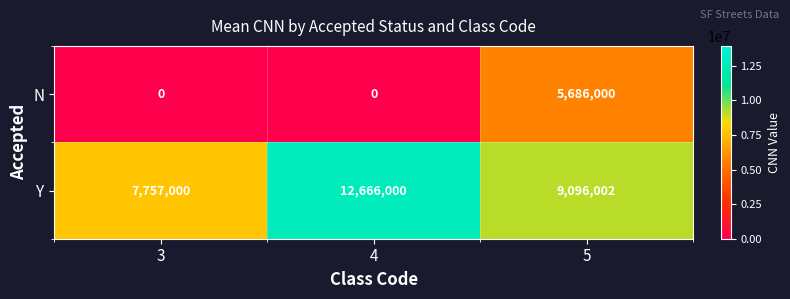

At 3, list the series in order from largest to smallest.

Y, N